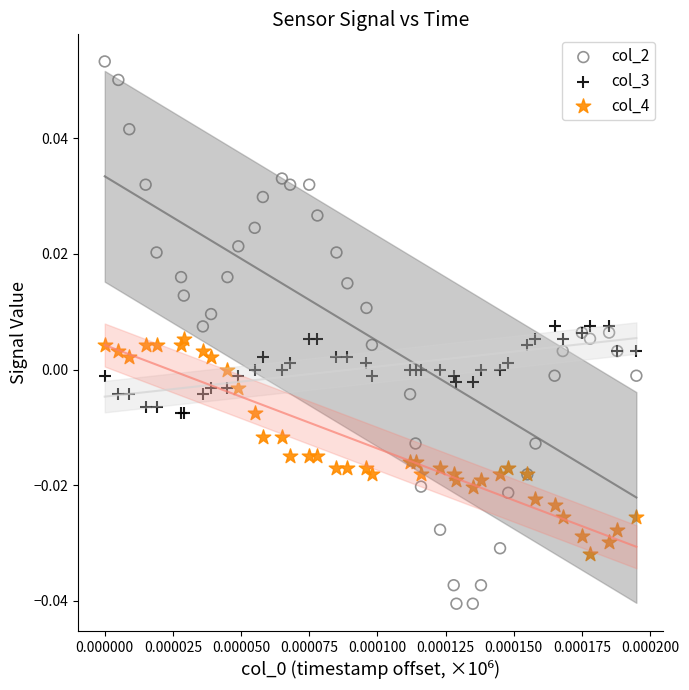

Which series reaches the minimum Y coordinate?

col_2